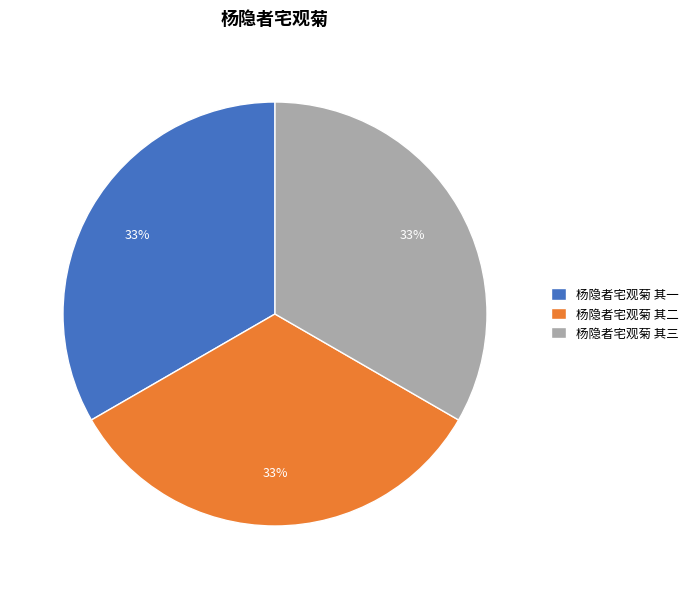

True or false: 杨隐者宅观菊 其二 accounts for 22% of the total.

False